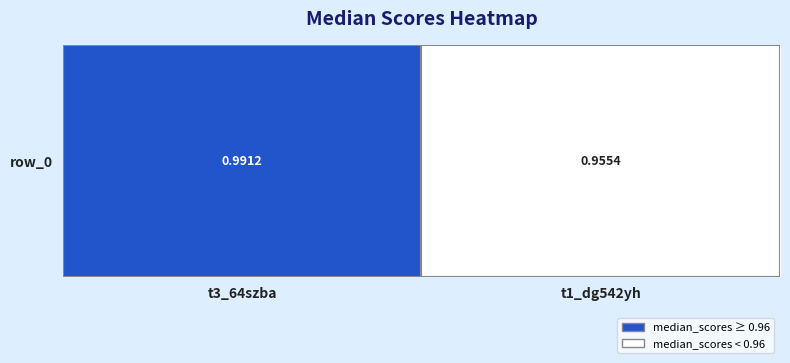

How many values are between 0 and 1?

2